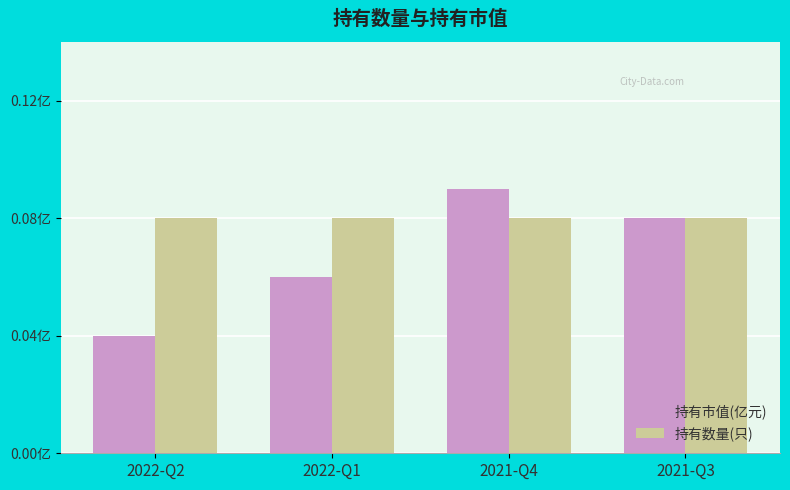

Are the bars horizontal?

No